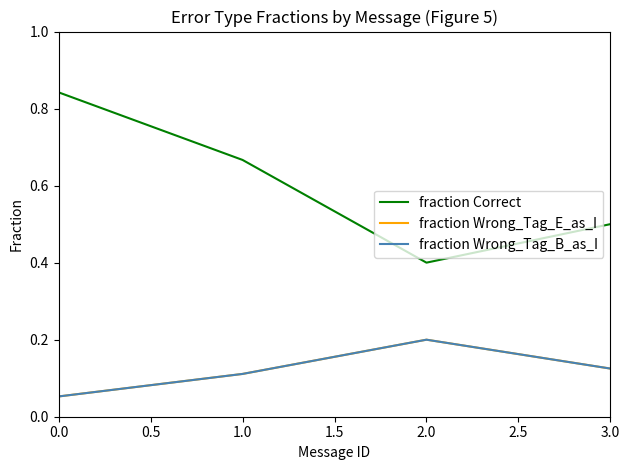

Reading left to right, transcribe all the data shown in this chart.

fraction Correct: 0.8	0.7	0.4	0.5
fraction Wrong_Tag_E_as_I: 0.1	0.1	0.2	0.1
fraction Wrong_Tag_B_as_I: 0.1	0.1	0.2	0.1